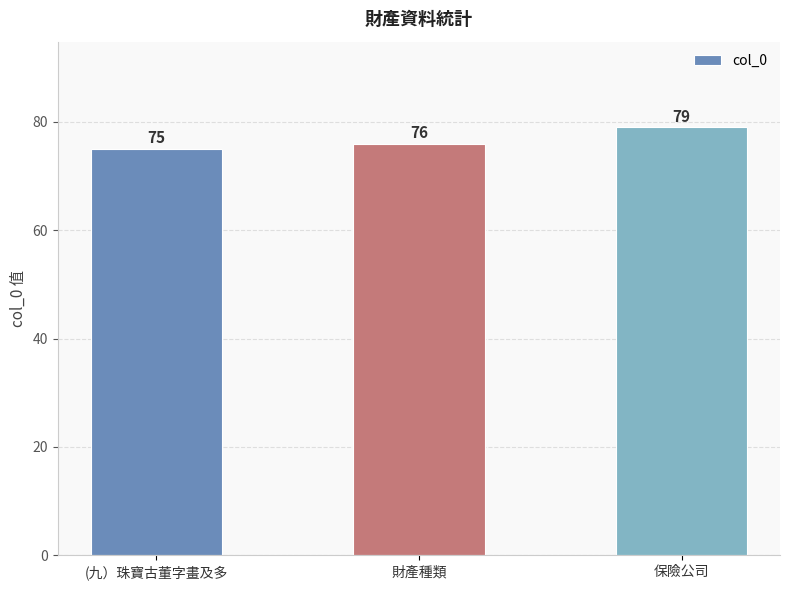

At which category does the chart reach its minimum across all series?

(九）珠寶古董字畫及多